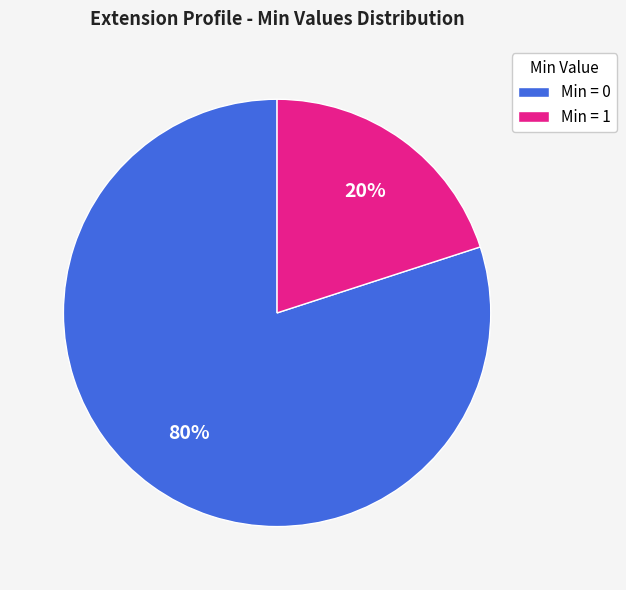

Rank the categories by value from lowest to highest.

Min = 1, Min = 0